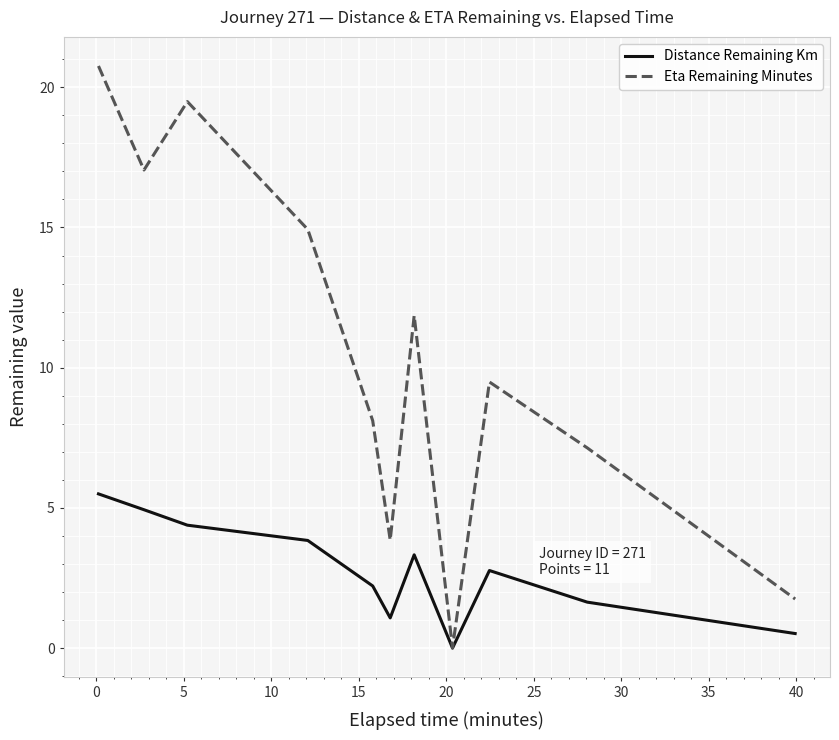

What is the maximum value for Distance Remaining Km?

5.5